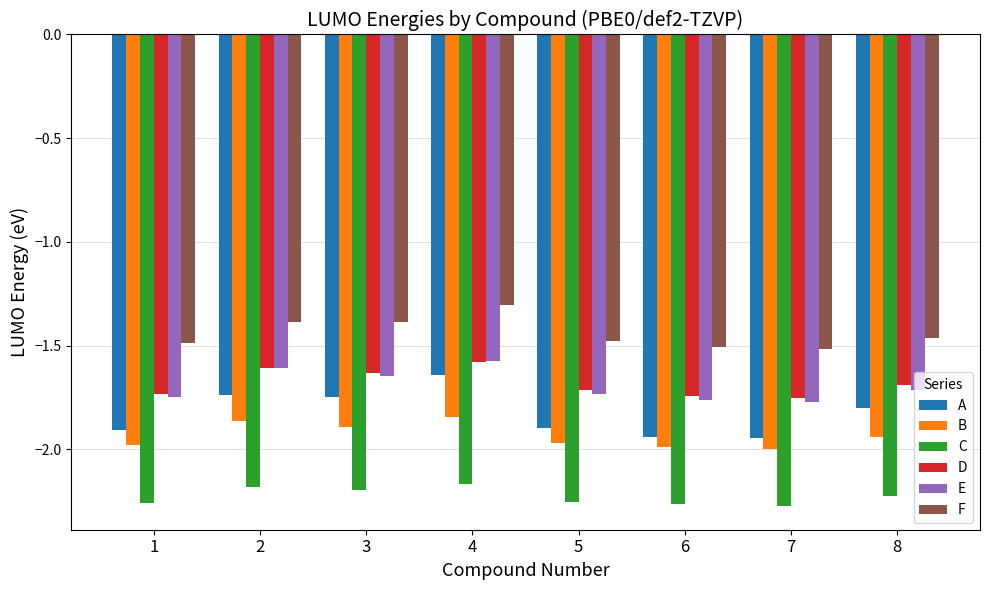

What is the sum of the E values at 2 and 5?

-3.3